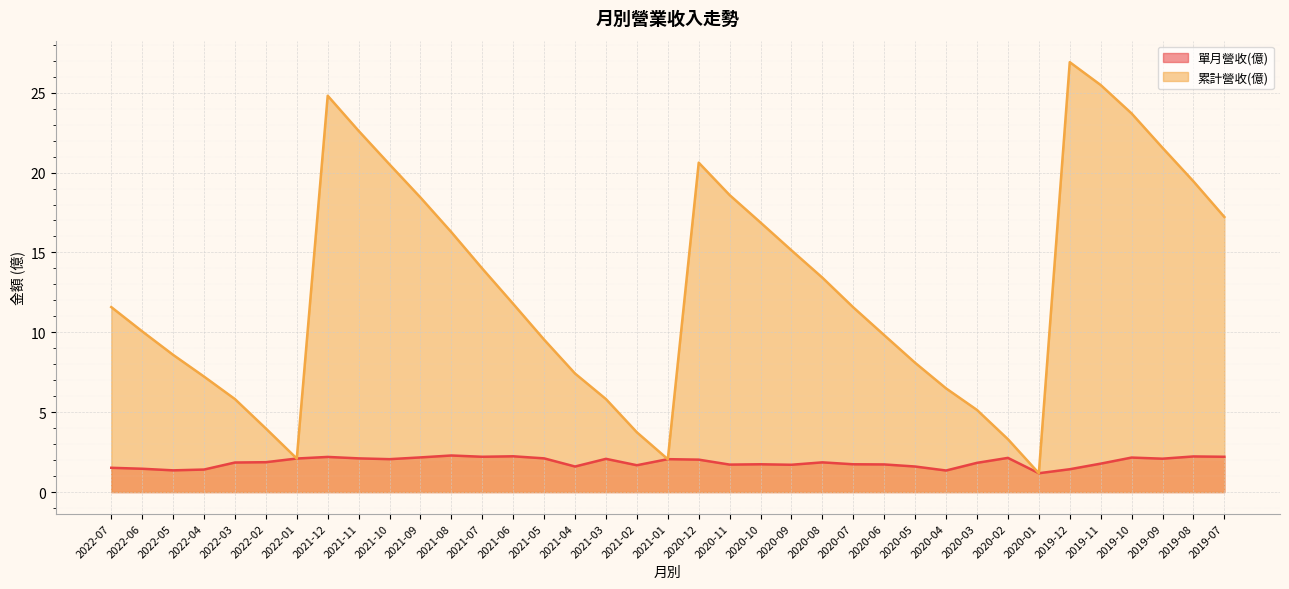

At which category is the sum across all series the highest?

2019-12